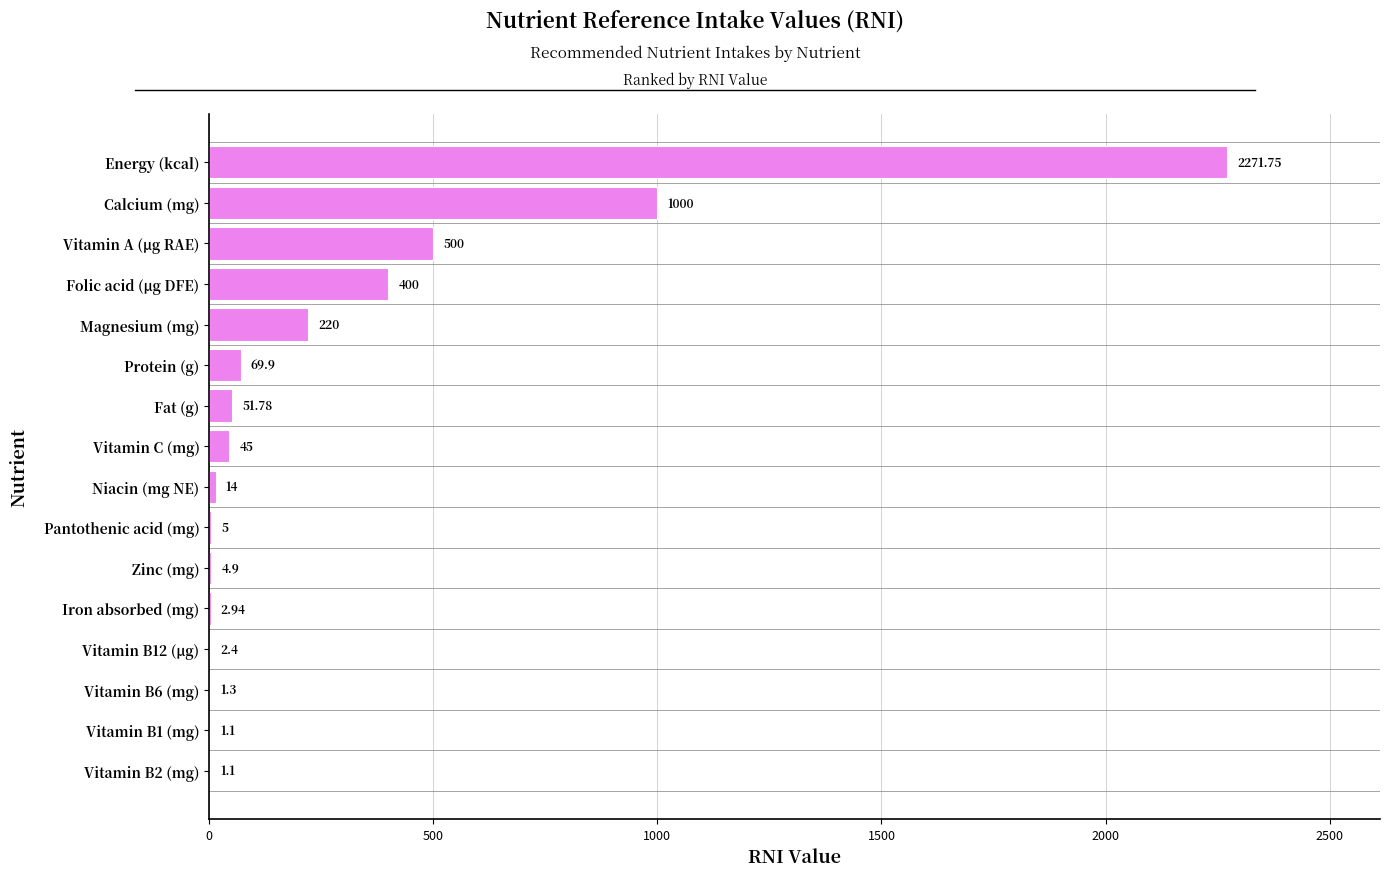

What is the sum of the values at Vitamin A (μg RAE) and Pantothenic acid (mg)?

505.0